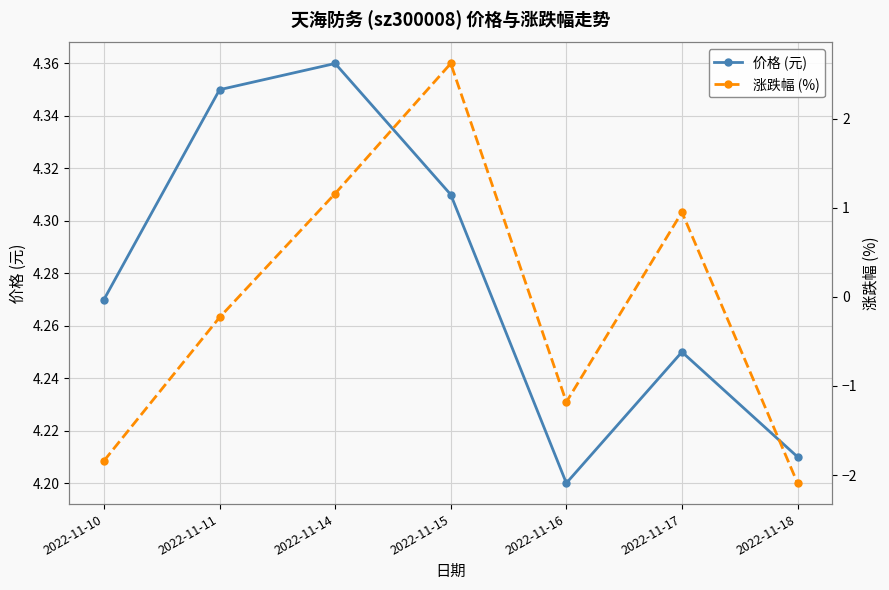

At which label does 涨跌幅 (%) reach its peak?

2022-11-15